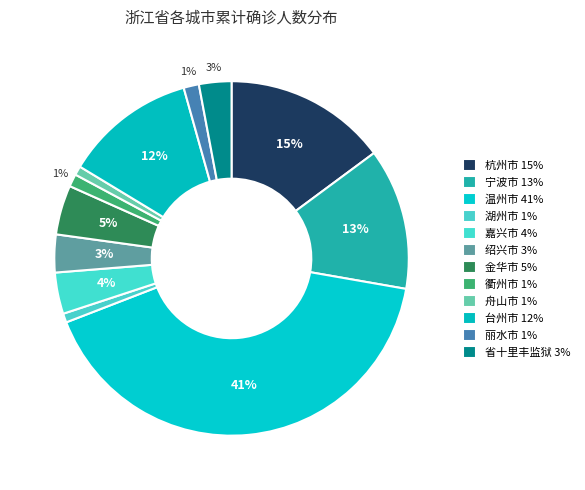

Combined, what portion of the pie is 金华市 and 衢州市?

5.7%